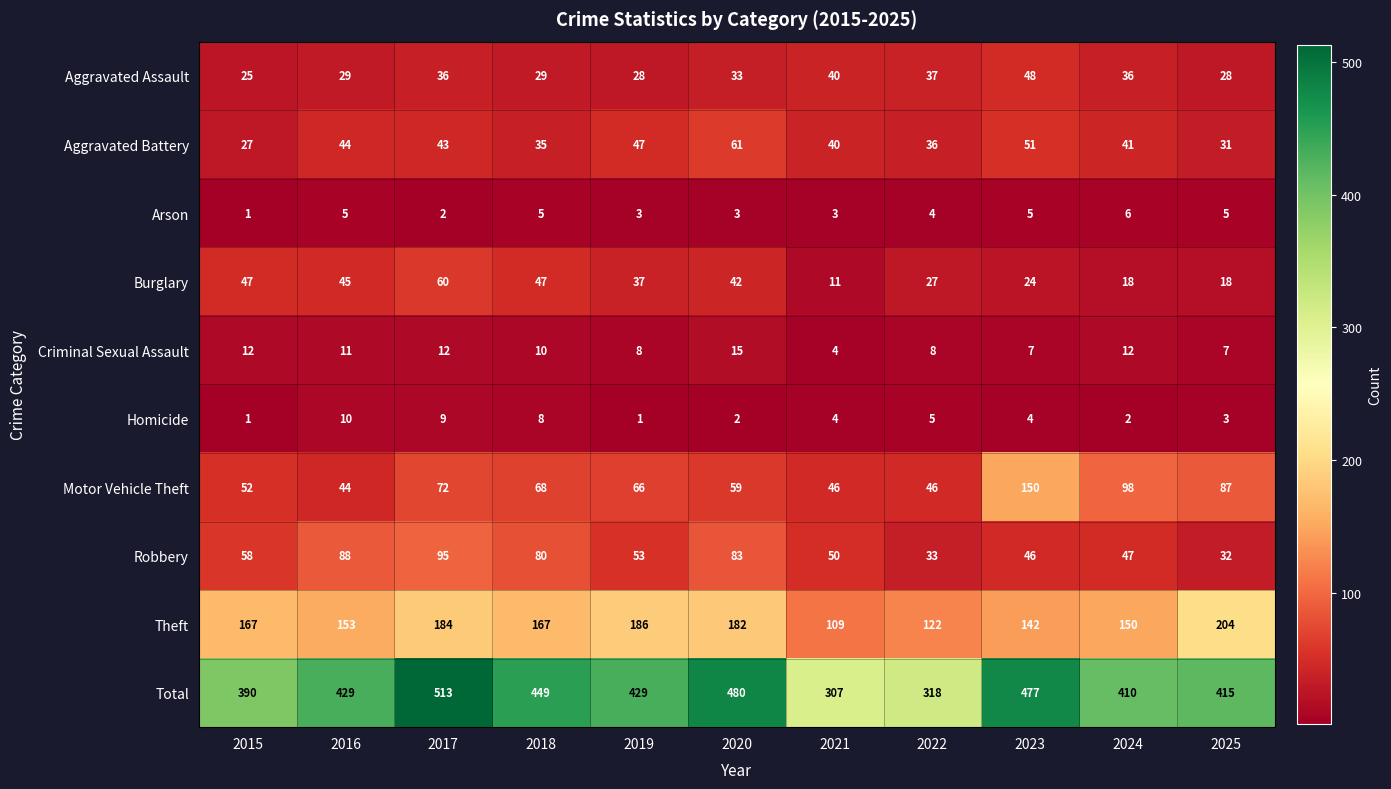

Count the number of categories in the chart.

11